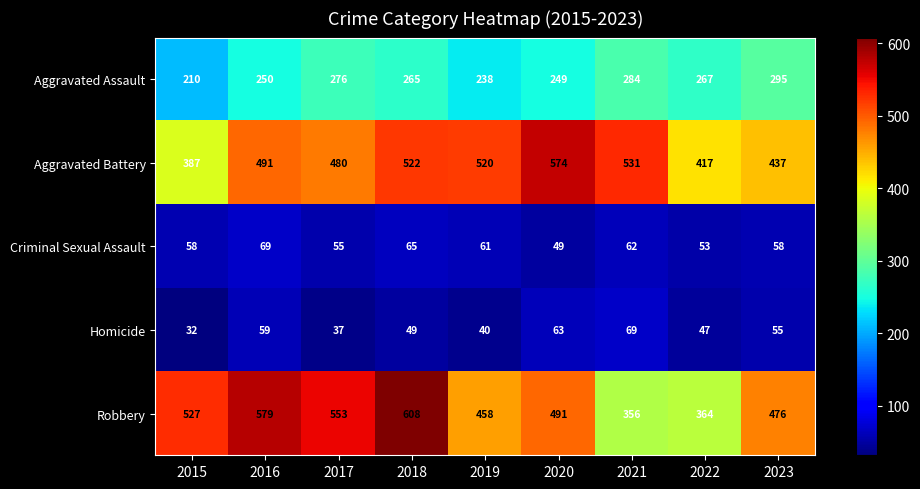

What is the minimum value shown in the chart?

32